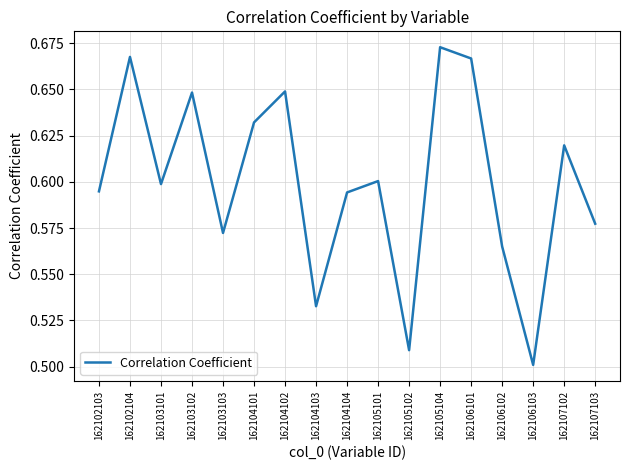

At which label is the value closest to 0?

162106103